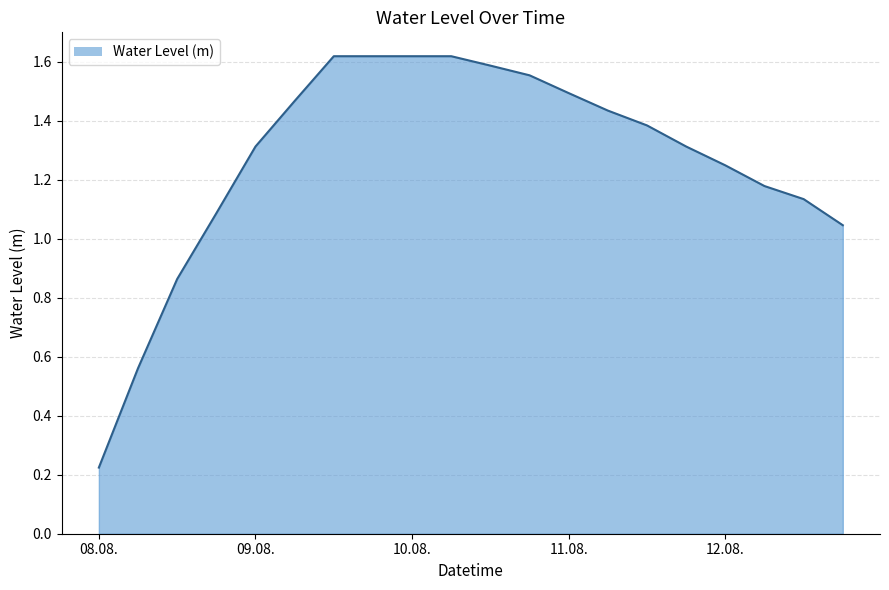

Reading left to right, extract all data points from this chart.

0.2	0.6	0.9	1.1	1.3	1.5	1.6	1.6	1.6	1.6	1.6	1.6	1.5	1.4	1.4	1.3	1.2	1.2	1.1	1.0